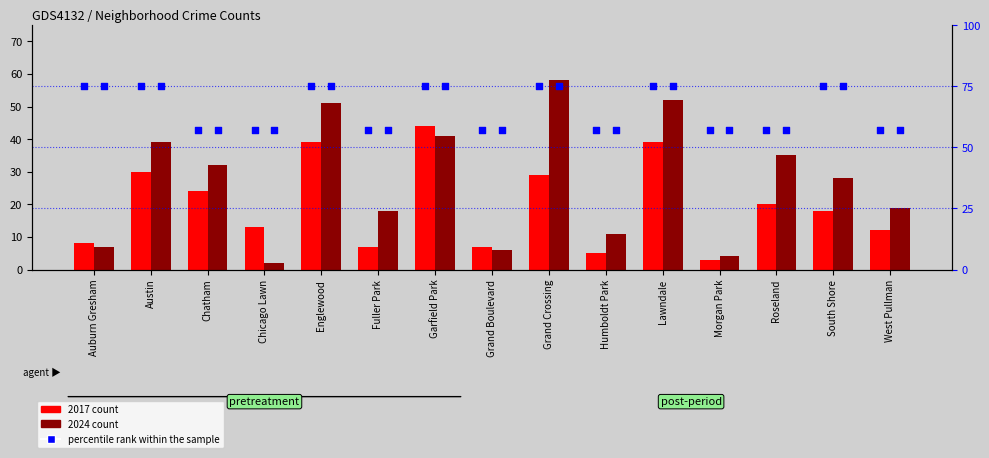

Is the value of percentile rank within the sample at Auburn Gresham greater than the value of 2024 count at Grand Crossing?

Yes